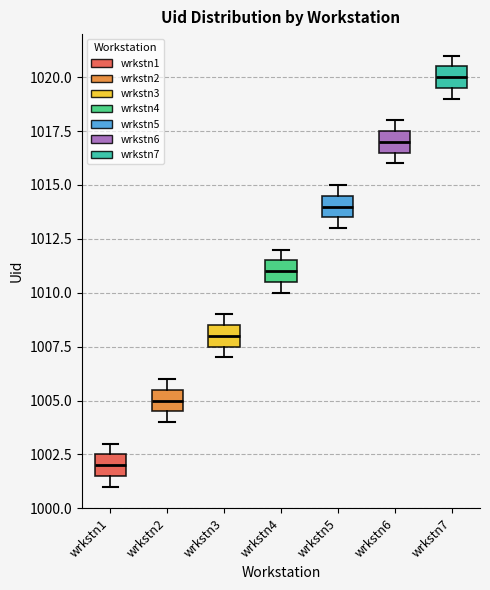

Where is the lower edge of the box for wrkstn2 on the y-axis? The values are not printed on the chart, so give them approximately, as read against the axis.

1004.5